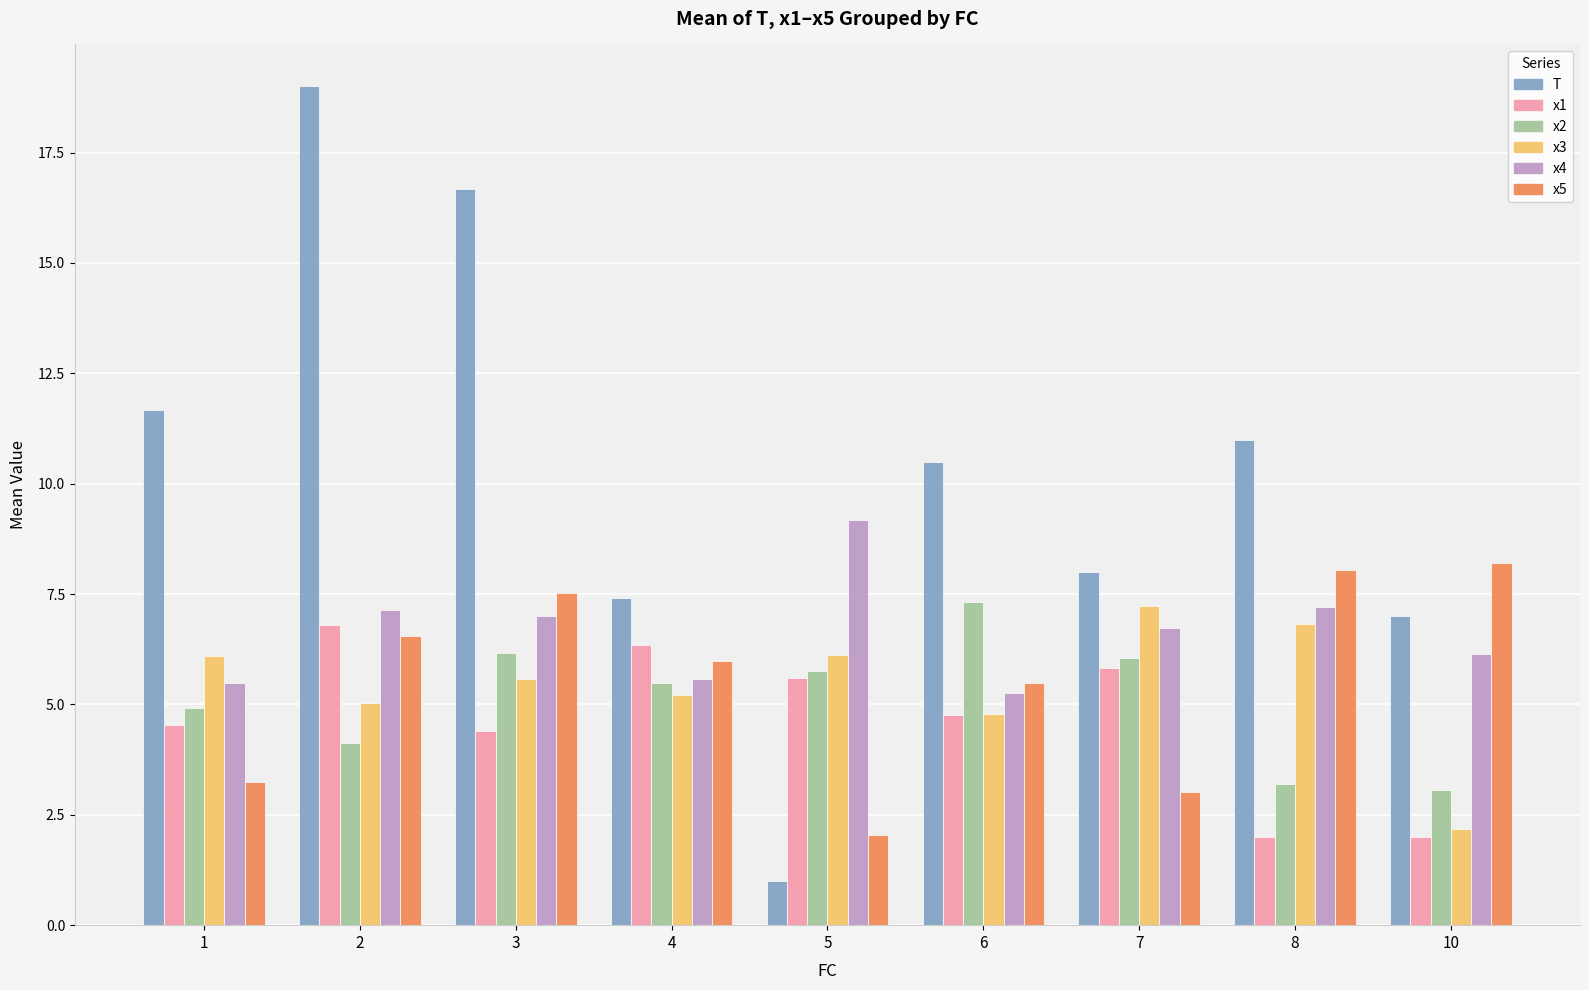

How many bars are there in total?

54